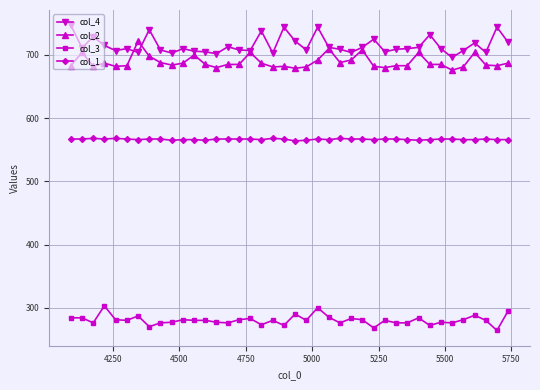

True or false: col_4 has more than 2 interior local peaks.

True